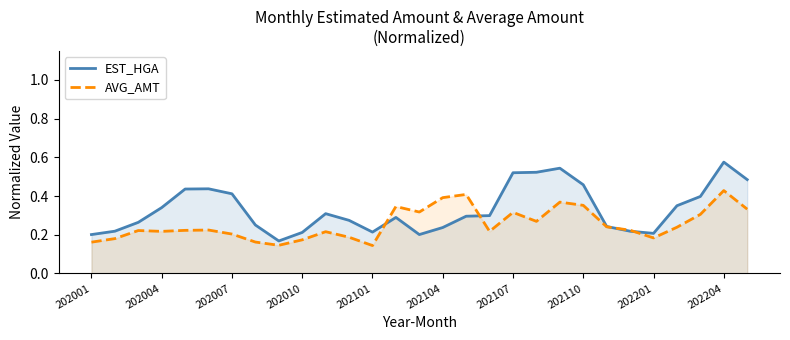

What is the sum of all AVG_AMT values?

7.4